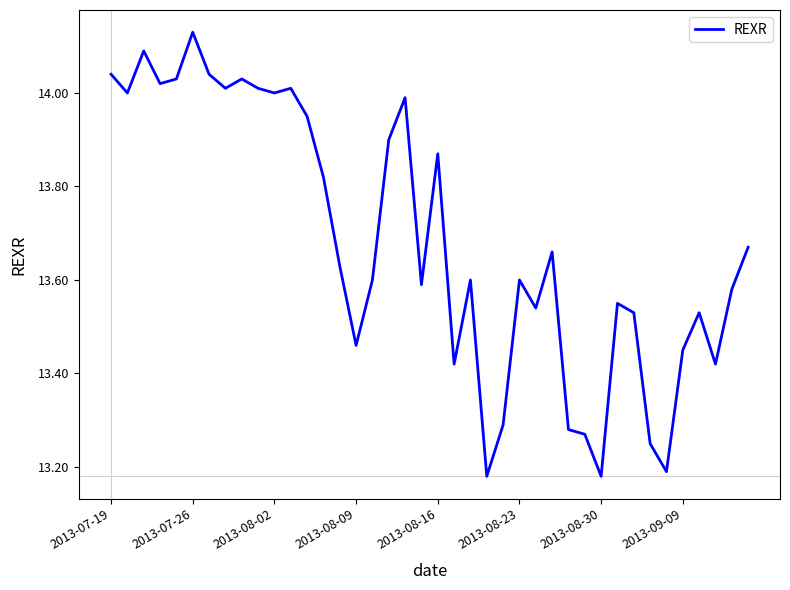

How many interior local valleys (lower than both neighbors) does the data have?

12